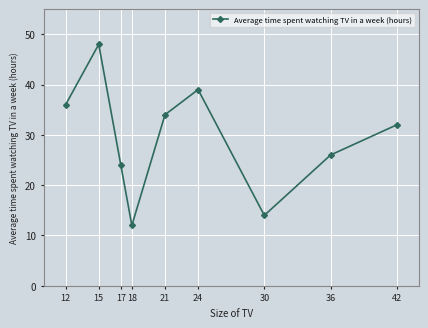

At which label is the value closest to 30?

42